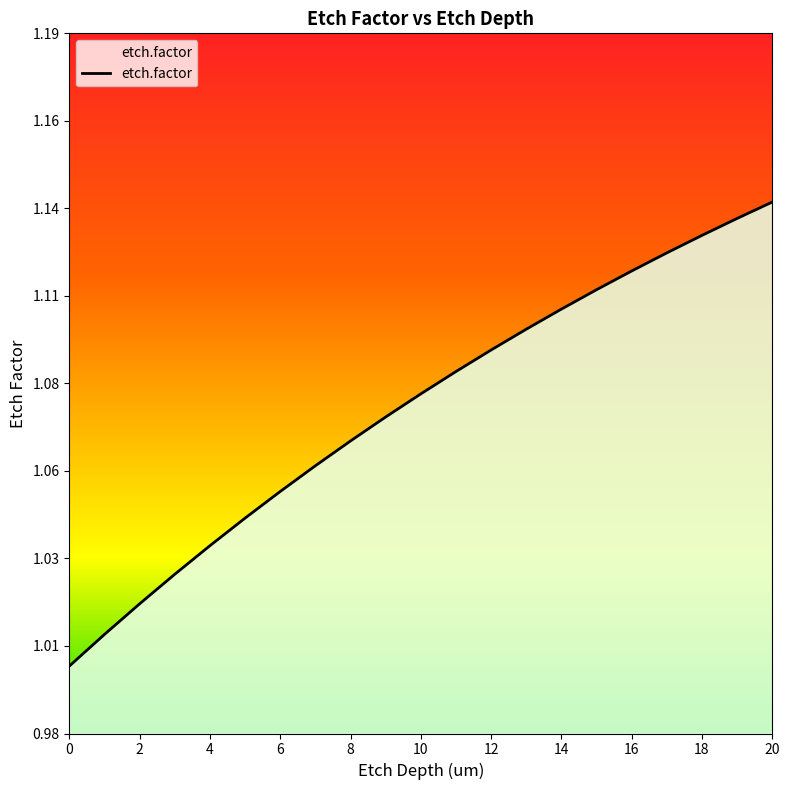

True or false: the data has more than 0 interior local peaks.

False